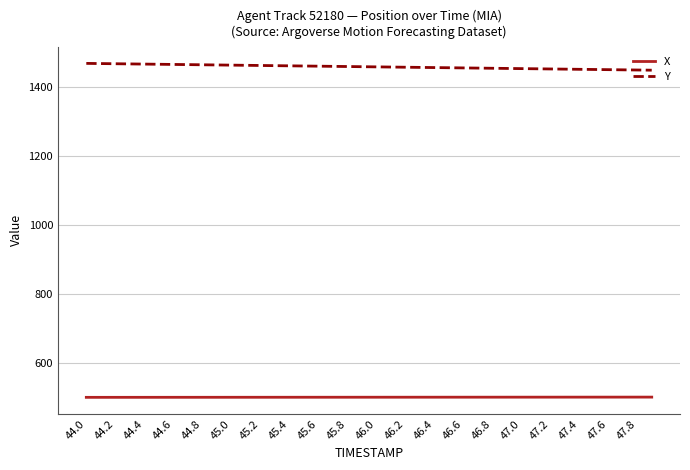

Rank the series by their maximum value, from highest to lowest.

Y, X